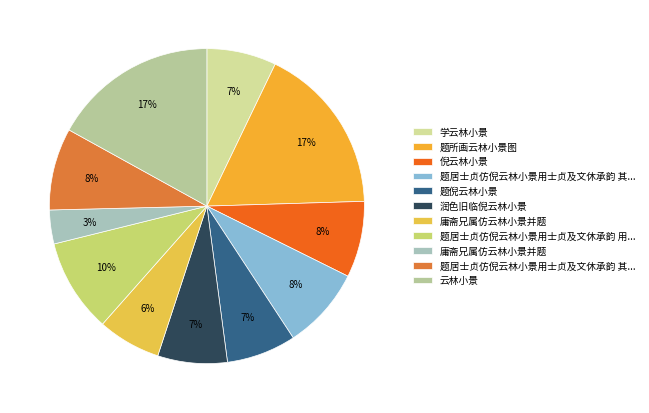

How many slices are in this pie chart?

11